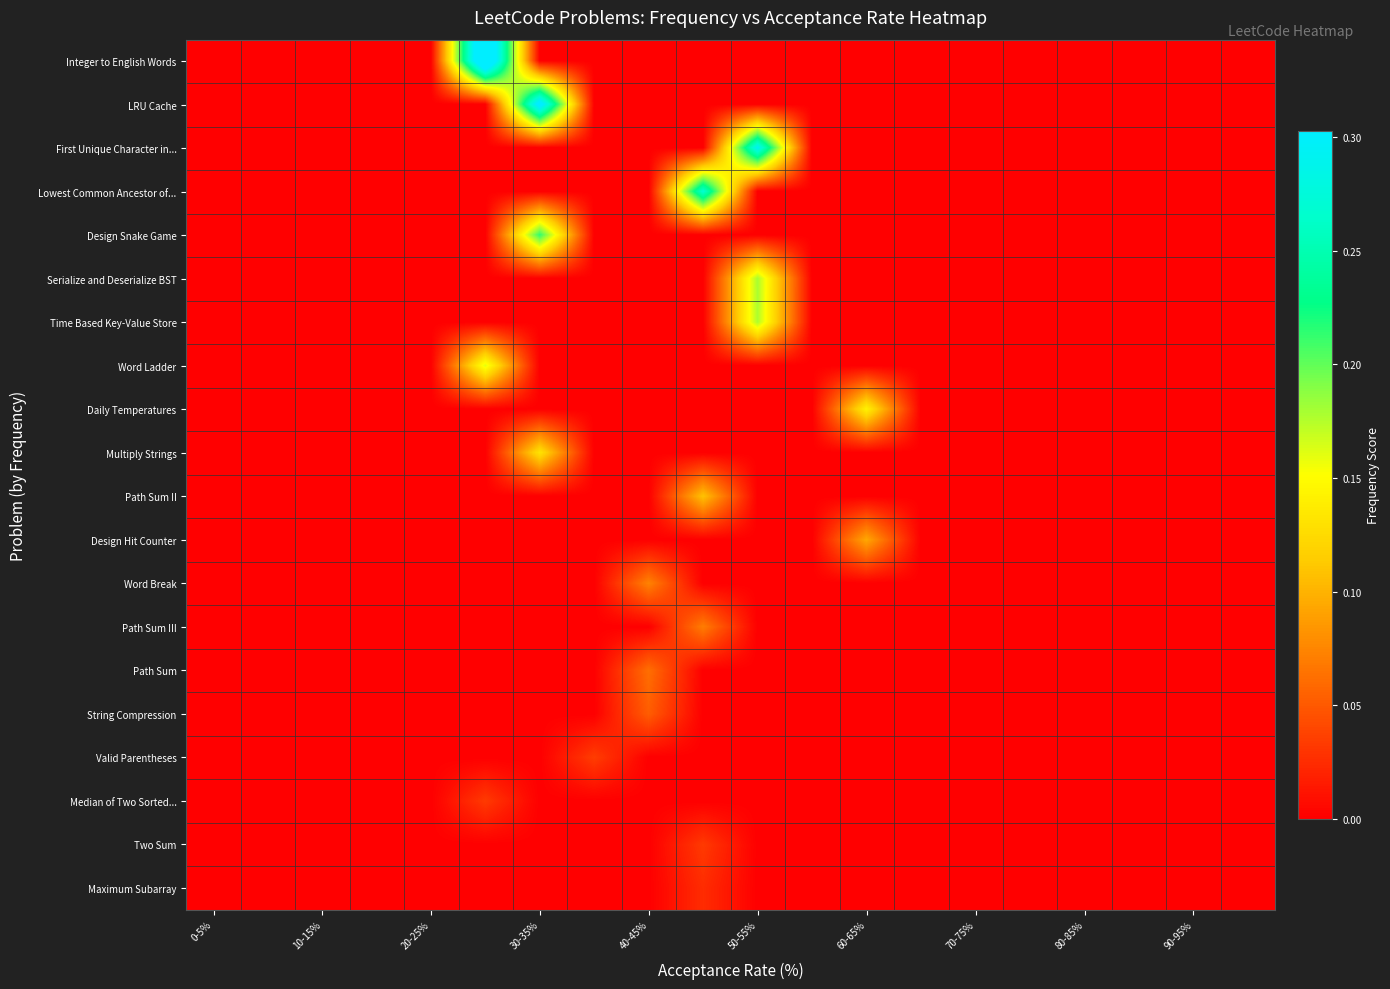

What is the greatest value displayed?

0.4